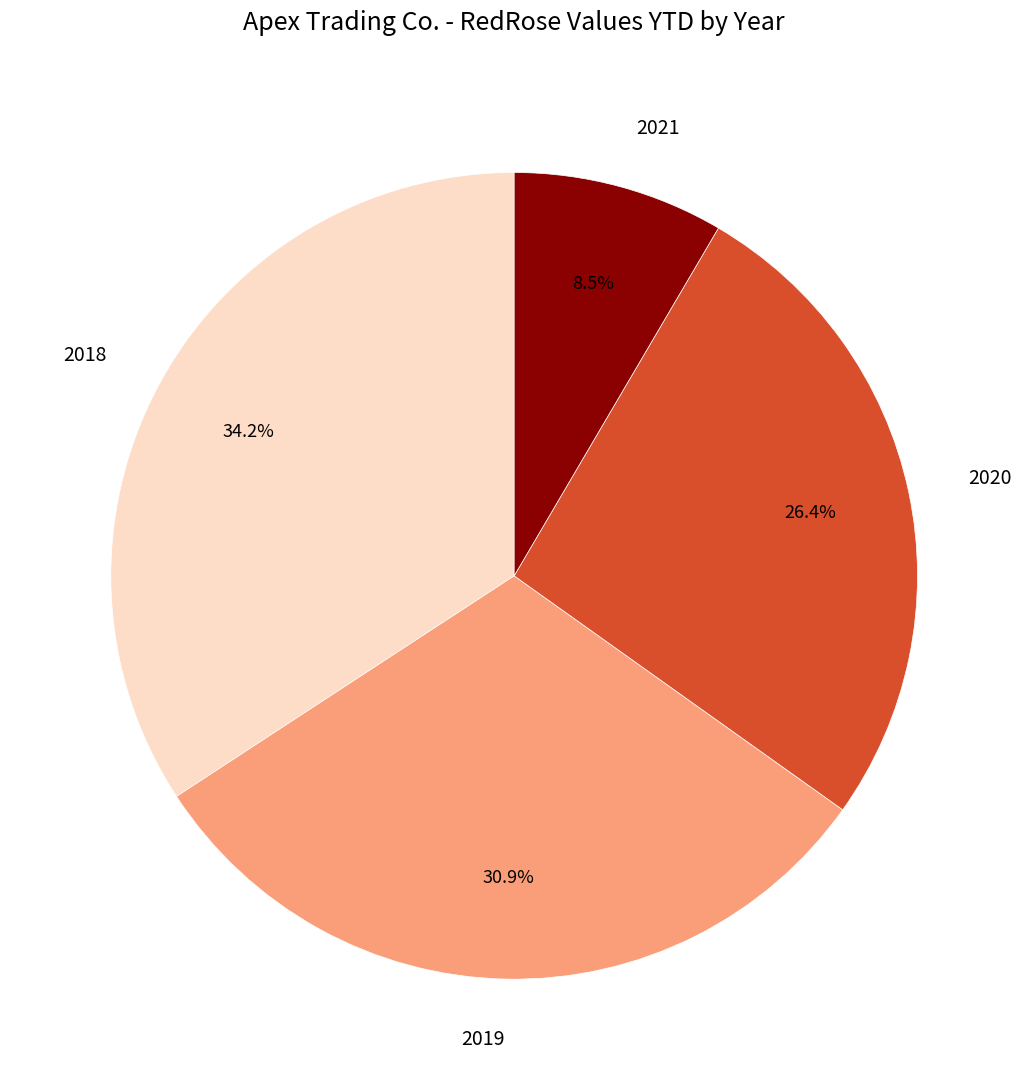

Is there a majority slice in this chart?

No